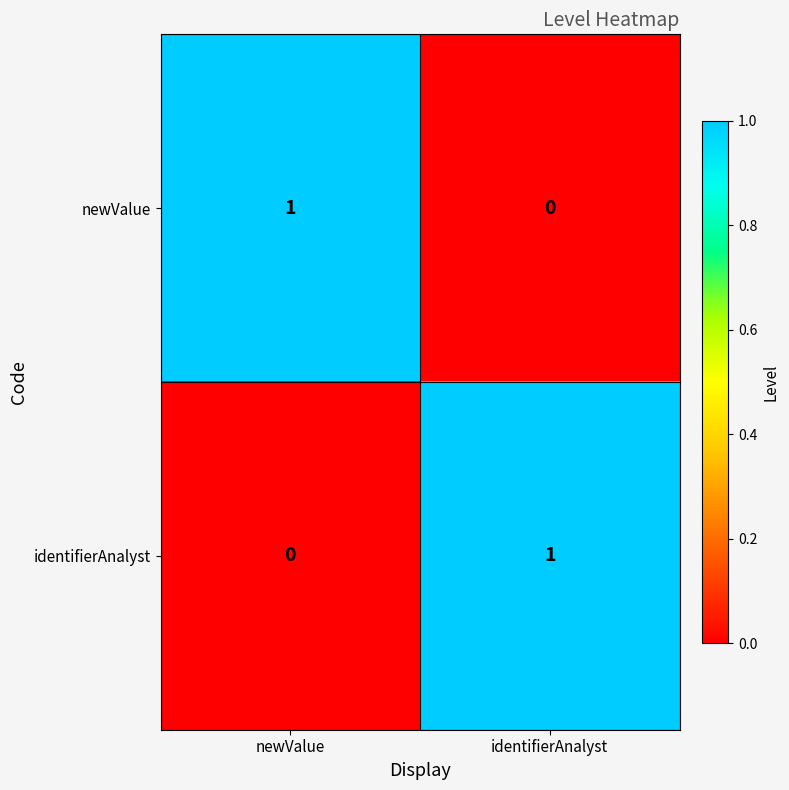

At which label is newValue closest to 0?

identifierAnalyst